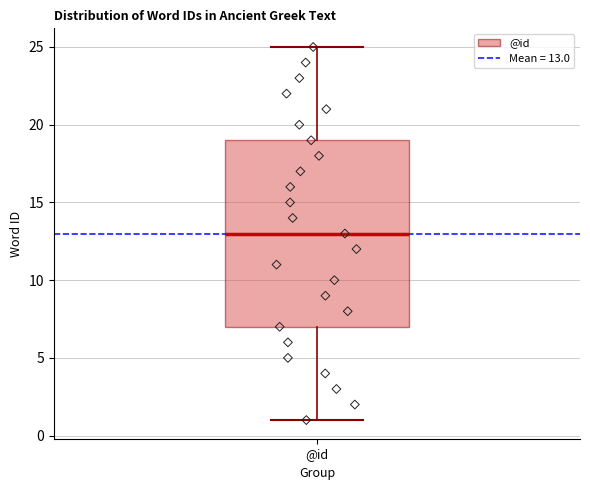

Transcribe this box plot: give where the median line is, the range the box spans, and where the two whiskers end, as read against the y-axis. The values are not printed on the chart, so give them approximately, as read against the axis.

median 13, box 7 to 19, whiskers 1 to 25